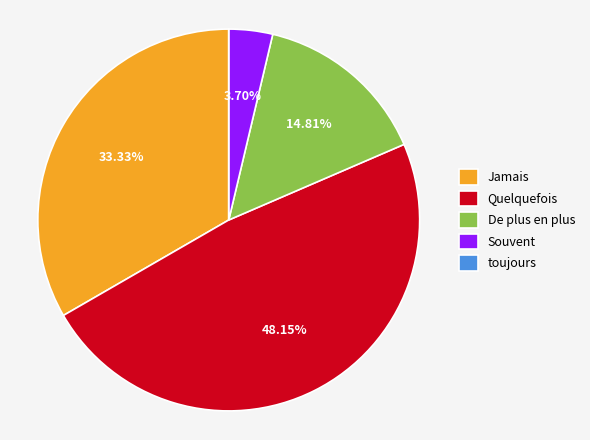

Is there any slice that represents more than half of the pie?

No